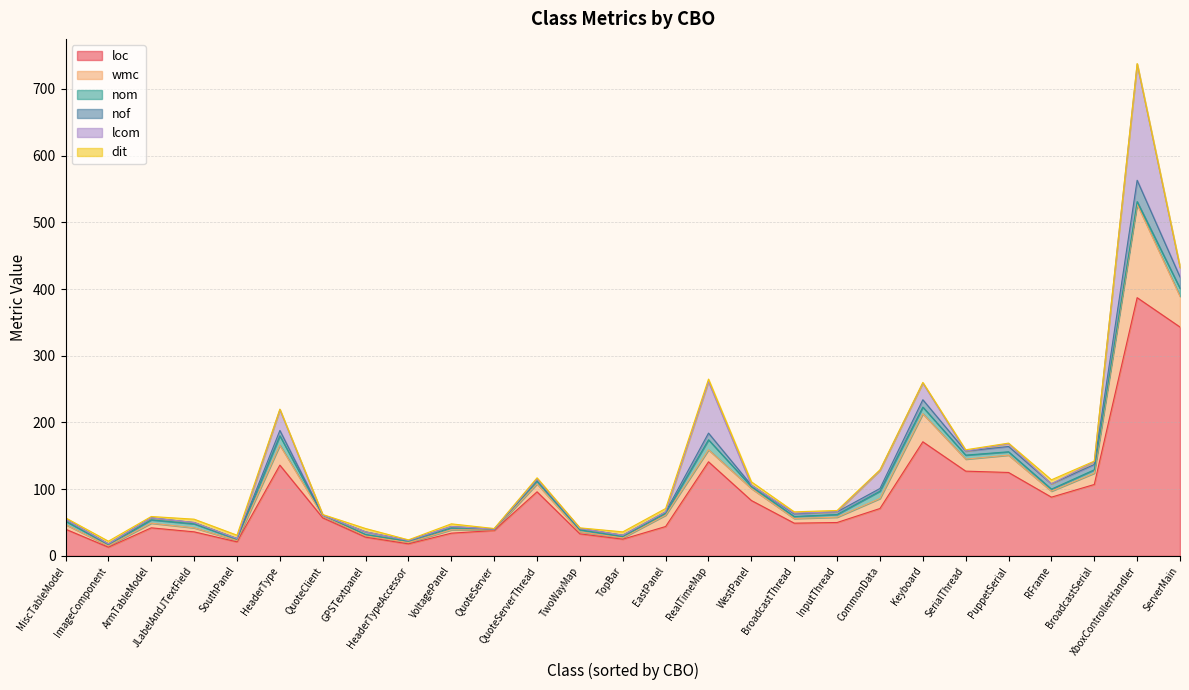

Which series has the largest total across all categories?

loc